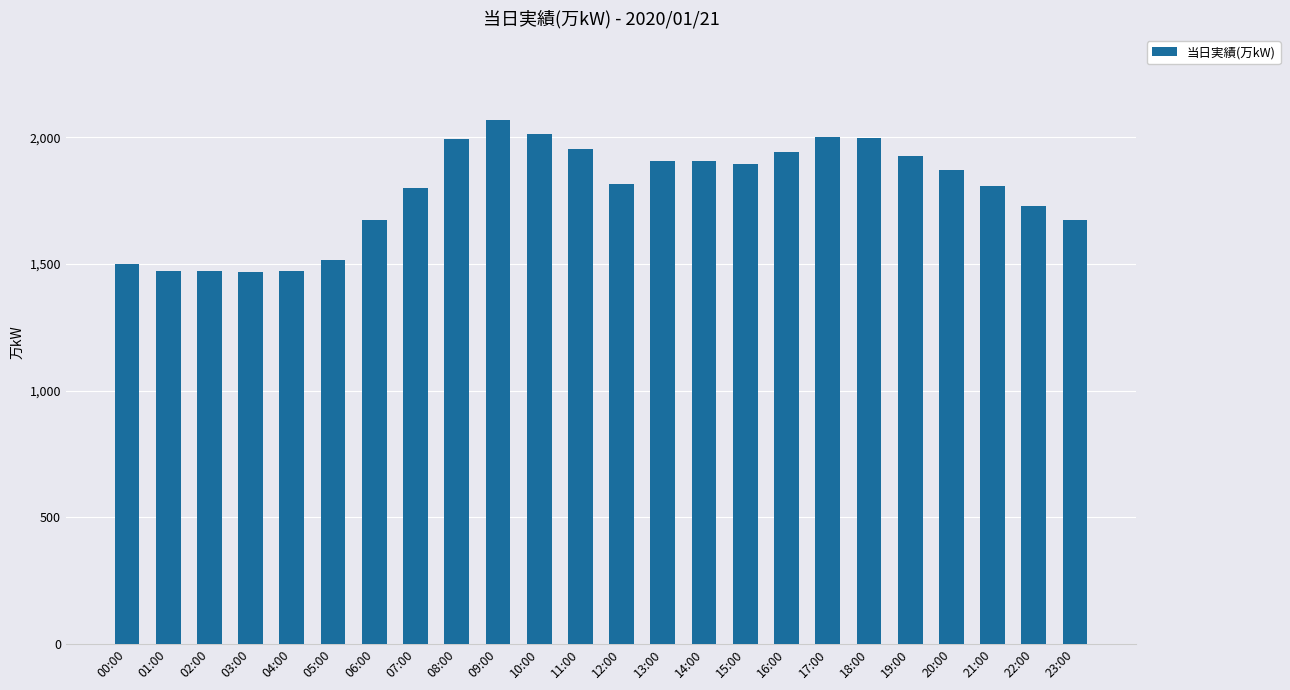

Which label corresponds to the largest value in the chart?

09:00